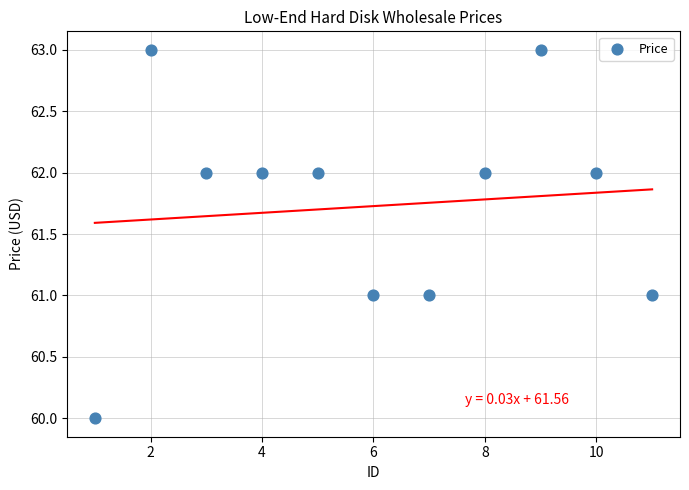

What is the average Y value?

62